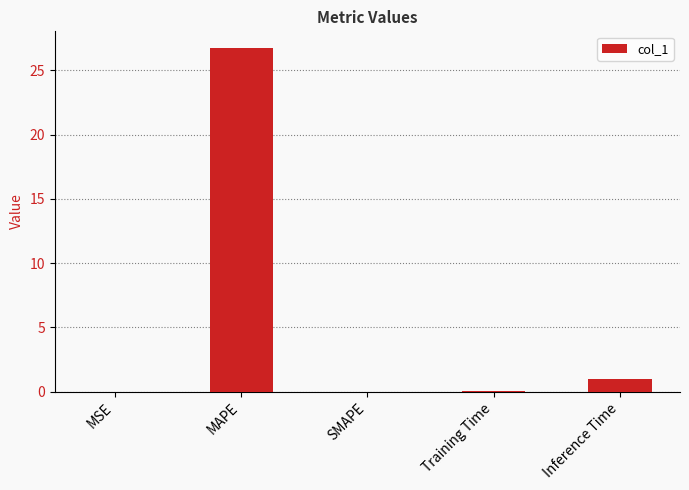

Which has a higher value, MAPE or Training Time?

MAPE